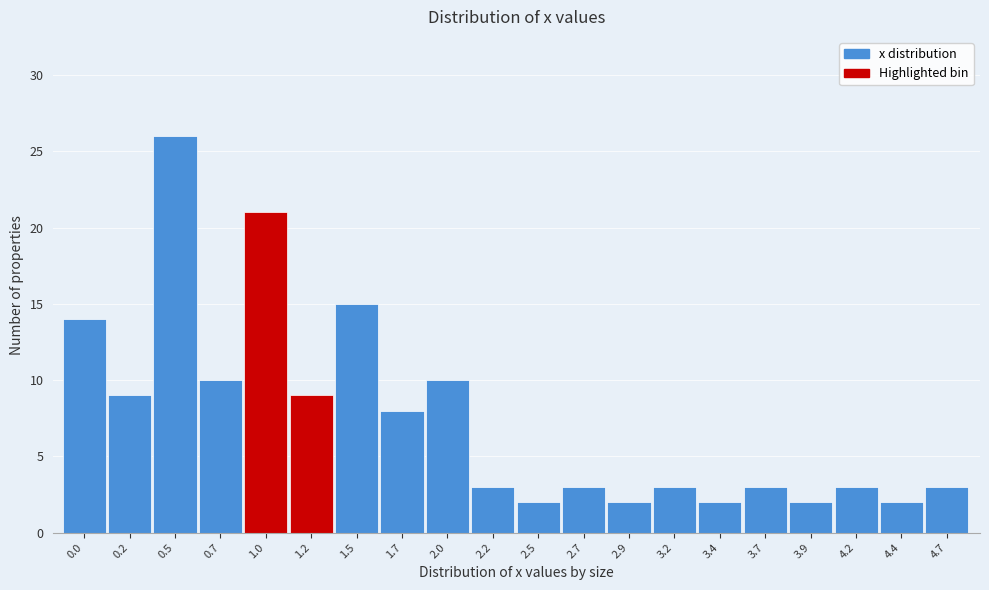

Reading left to right, extract all data points from this chart.

0.0=14	0.2=9	0.5=26	0.7=10	1.0=21	1.2=9	1.5=15	1.7=8	2.0=10	2.2=3	2.5=2	2.7=3	2.9=2	3.2=3	3.4=2	3.7=3	3.9=2	4.2=3	4.4=2	4.7=3